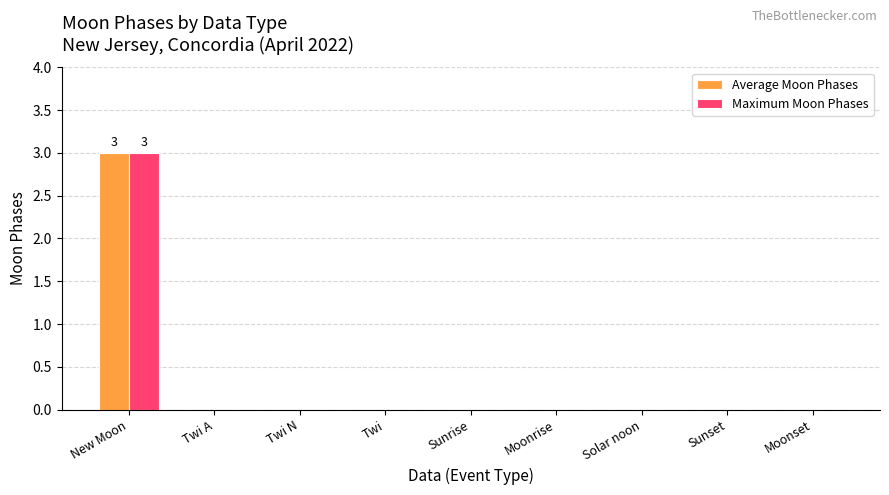

Reading left to right, extract all data points from this chart.

Average Moon Phases: New Moon=3	Twi A=0	Twi N=0	Twi=0	Sunrise=0	Moonrise=0	Solar noon=0	Sunset=0	Moonset=0
Maximum Moon Phases: New Moon=3	Twi A=0	Twi N=0	Twi=0	Sunrise=0	Moonrise=0	Solar noon=0	Sunset=0	Moonset=0